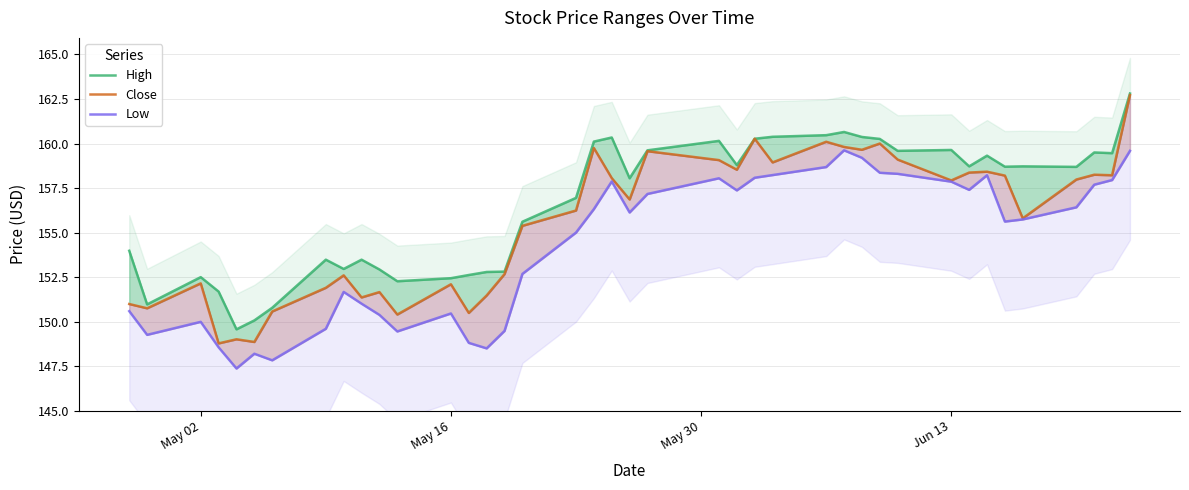

What is the difference between the second highest and minimum values in the Close series?

11.5